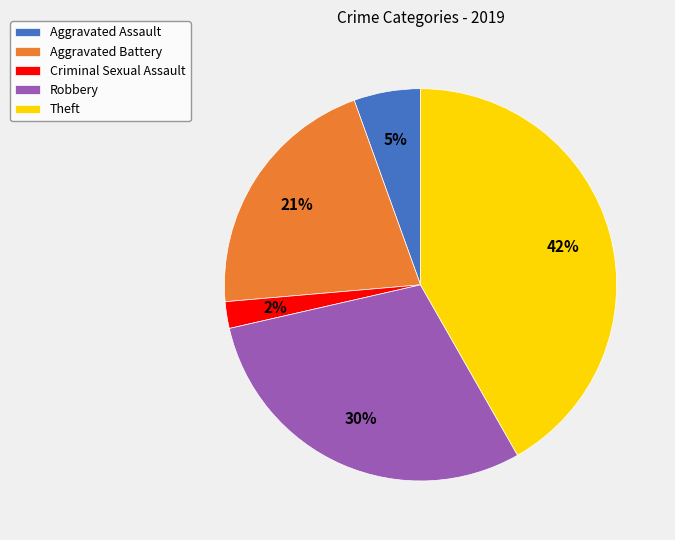

Rank the categories by value from highest to lowest.

Theft, Robbery, Aggravated Battery, Aggravated Assault, Criminal Sexual Assault